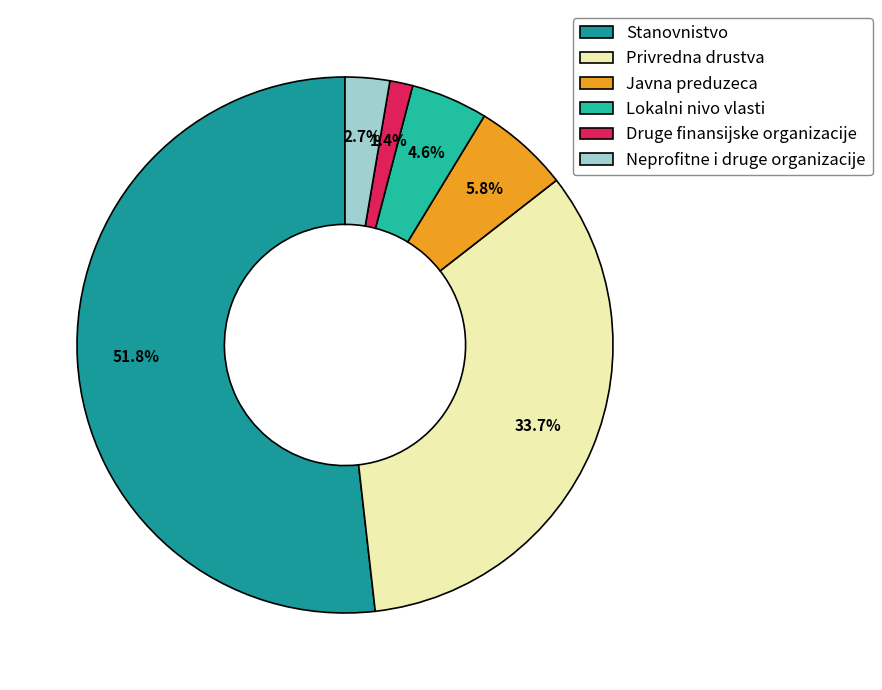

What percentage do Neprofitne i druge organizacije and Privredna drustva together represent?

36.4%